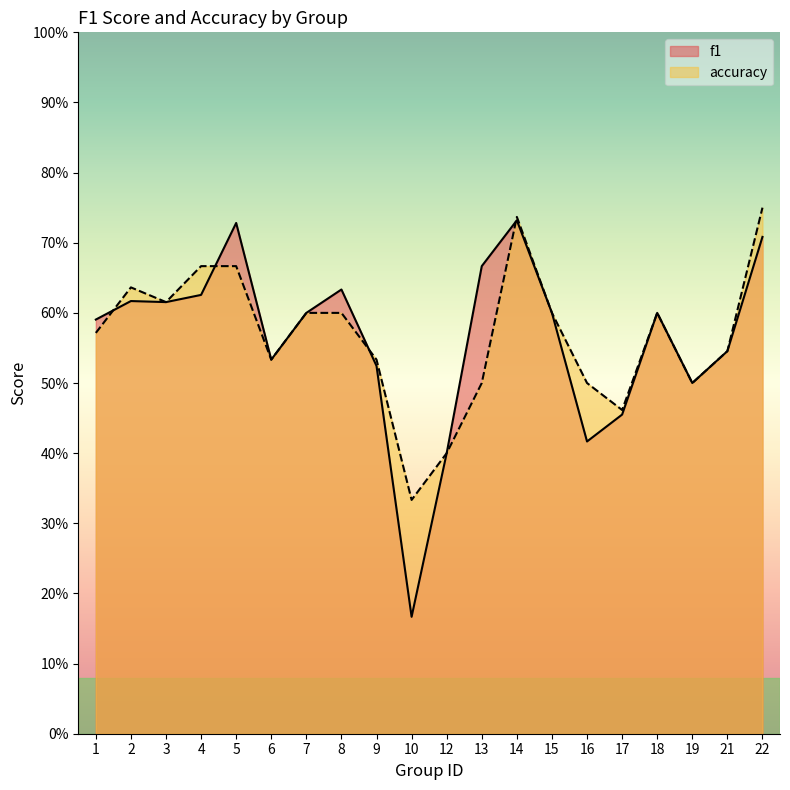

Rank the series at 10 from highest to lowest value.

accuracy, f1